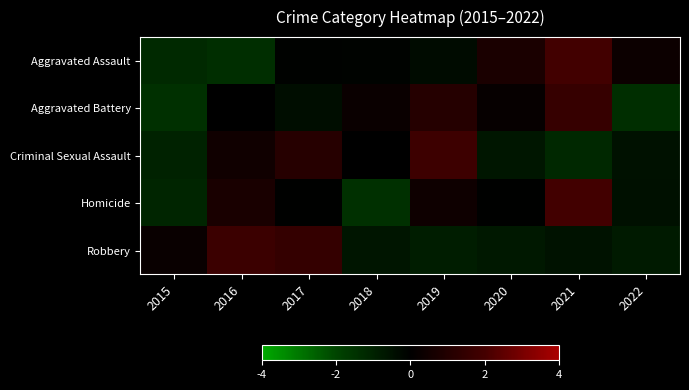

Reading left to right, extract all data points from this chart.

Aggravated Assault: 2015=-1.2	2016=-1.4	2017=-0.1	2018=-0.1	2019=-0.3	2020=0.8	2021=2.0	2022=0.4
Aggravated Battery: 2015=-1.4	2016=-0.0	2017=-0.4	2018=0.3	2019=1.1	2020=0.2	2021=1.6	2022=-1.4
Criminal Sexual Assault: 2015=-1.0	2016=0.5	2017=1.1	2018=-0.0	2019=1.8	2020=-0.7	2021=-1.2	2022=-0.5
Homicide: 2015=-1.1	2016=0.7	2017=-0.0	2018=-1.4	2019=0.4	2020=-0.0	2021=2.0	2022=-0.5
Robbery: 2015=0.3	2016=1.7	2017=1.5	2018=-0.7	2019=-0.9	2020=-0.7	2021=-0.5	2022=-0.8